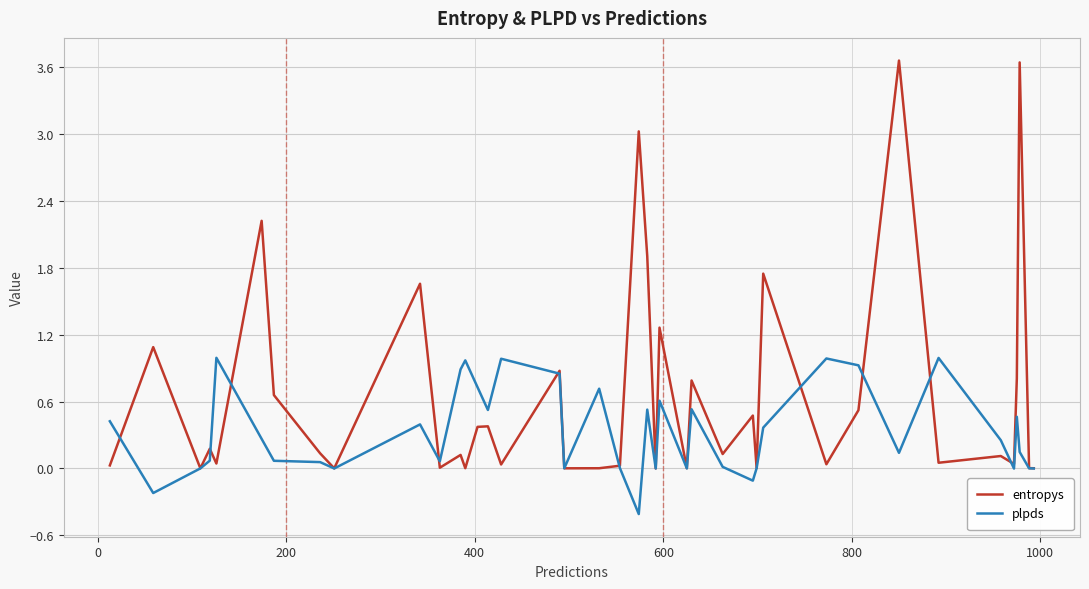

Does the chart display data point markers on the line(s)?

No